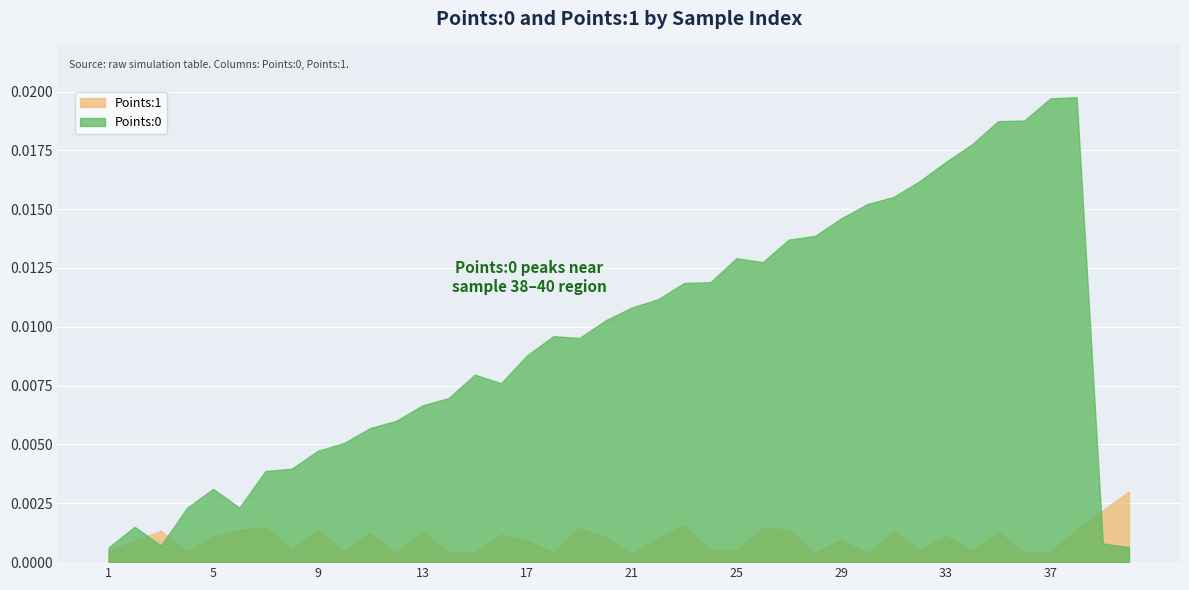

How many distinct data groups are displayed?

2